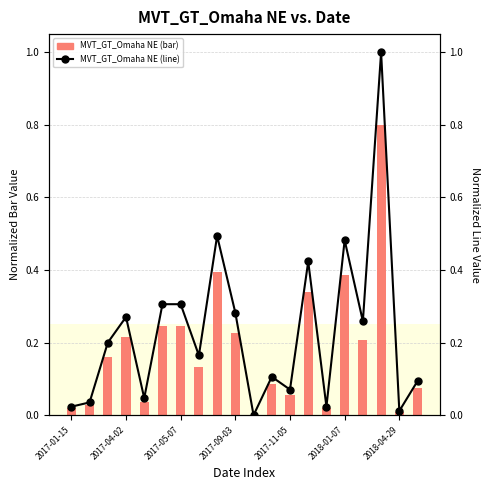

At which category does the chart reach its peak across all series?

17